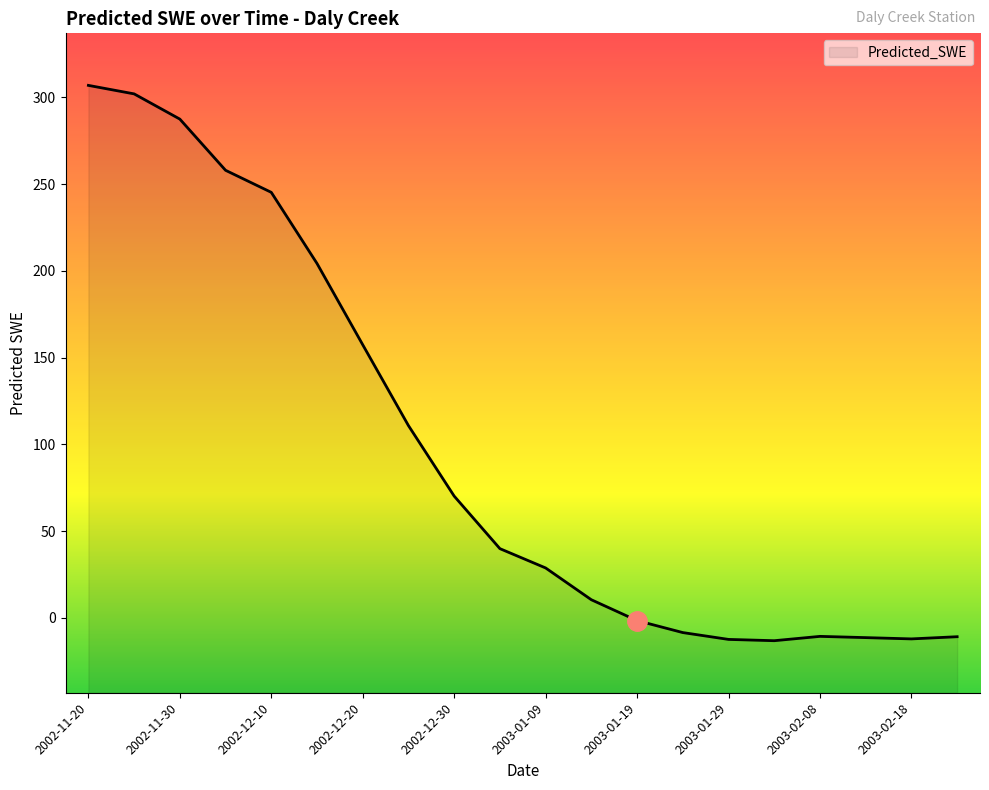

What is the greatest value displayed?

307.0